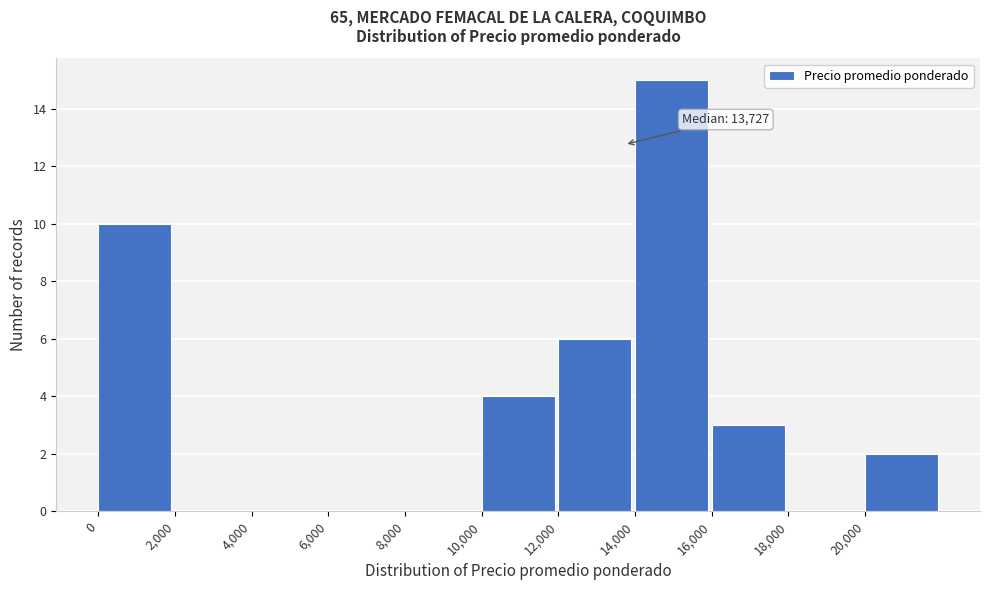

Which range on the x-axis has the tallest bar?

14000 to 16000